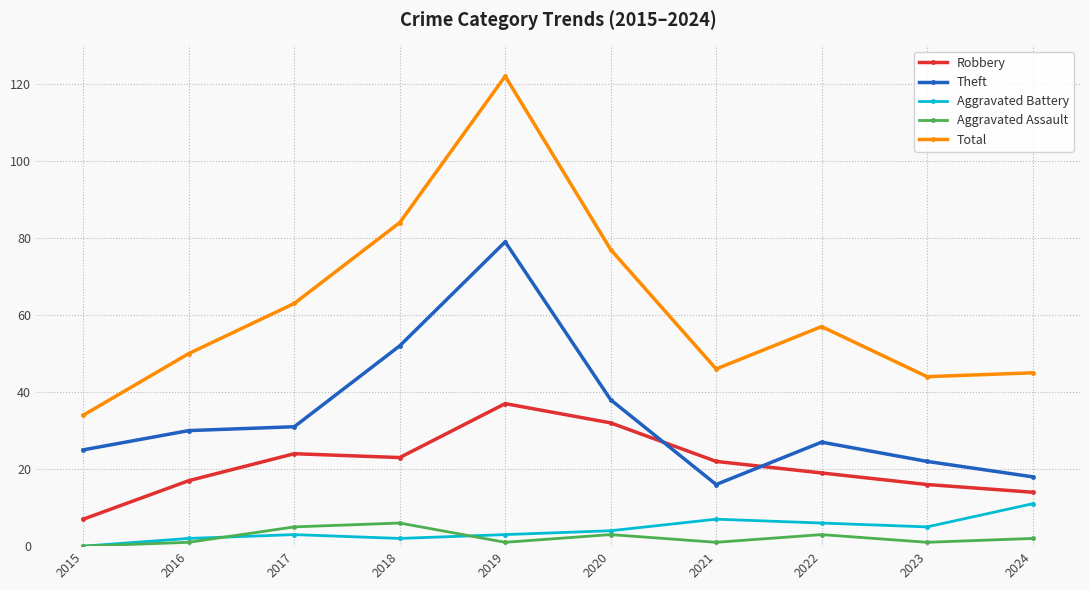

What is the value of the Robbery point at the 4th from the left?

23